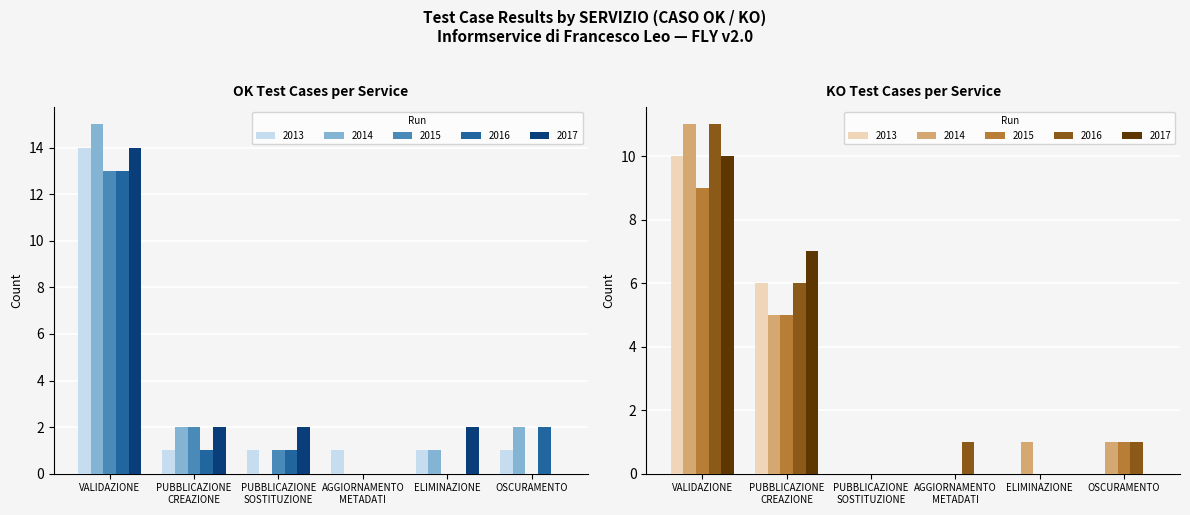

Which series has the largest range (max minus min)?

OK